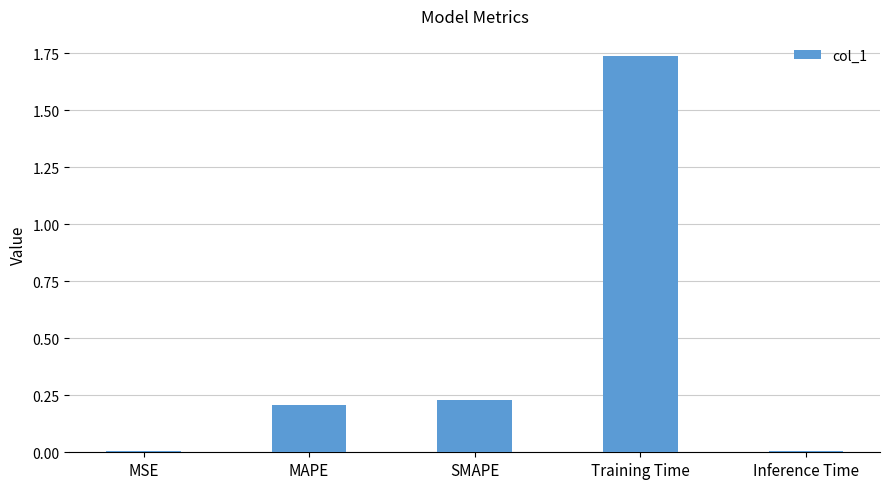

What is the sum of the values at MAPE and Training Time?

1.9